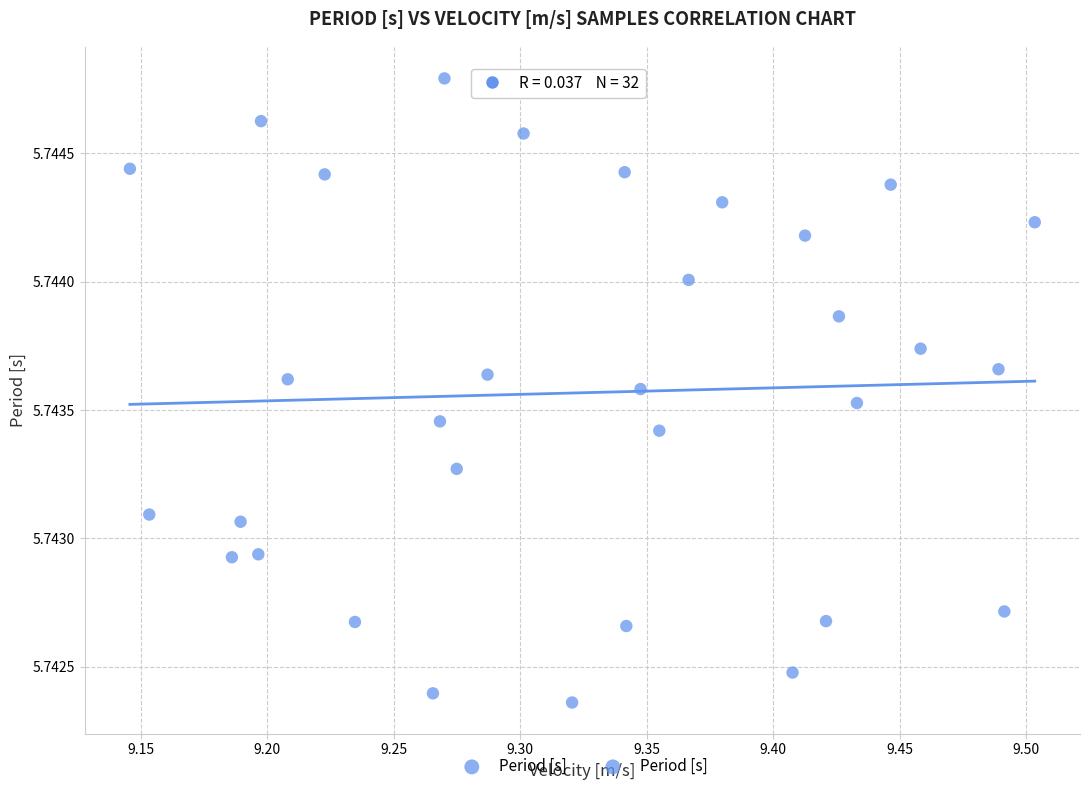

What is the range of X values (max minus min)?

0.4